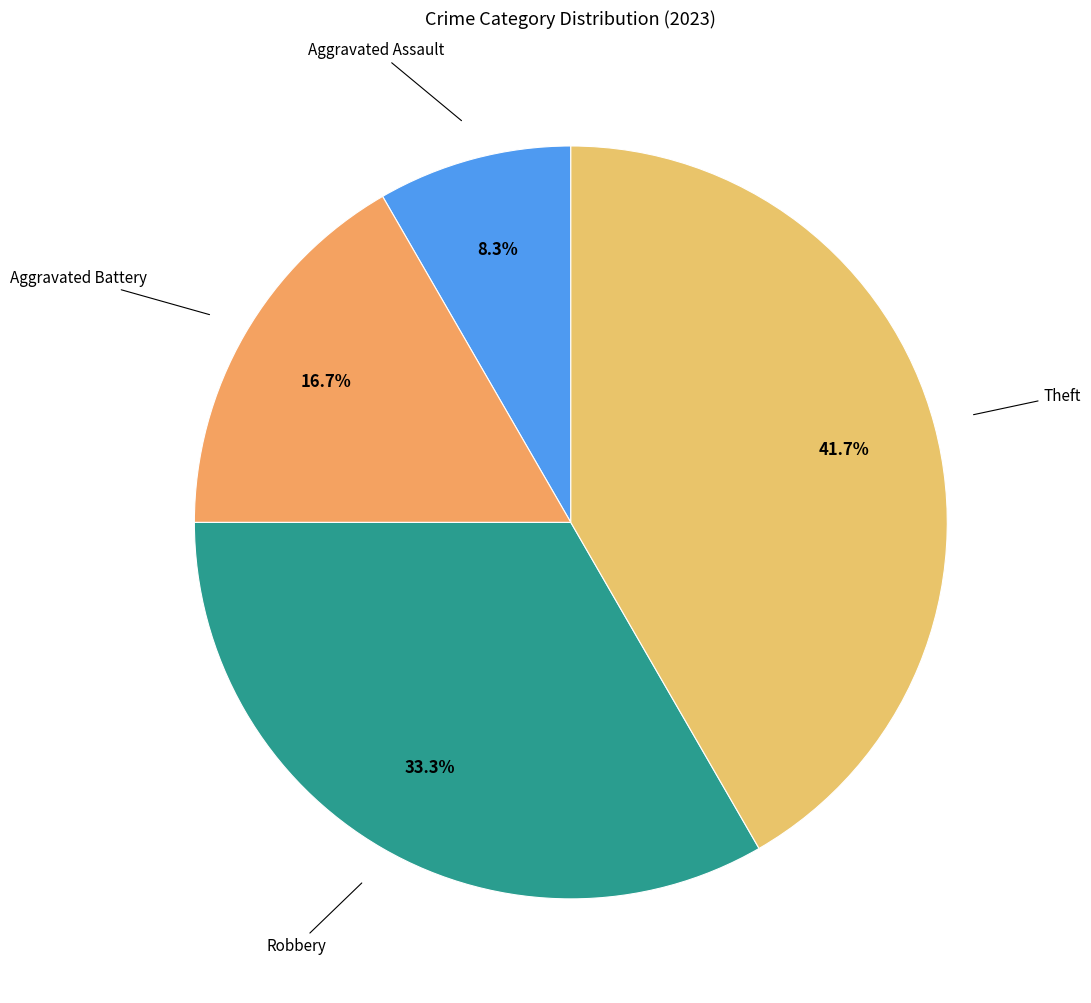

To the nearest percent, what portion does Aggravated Battery represent?

17%